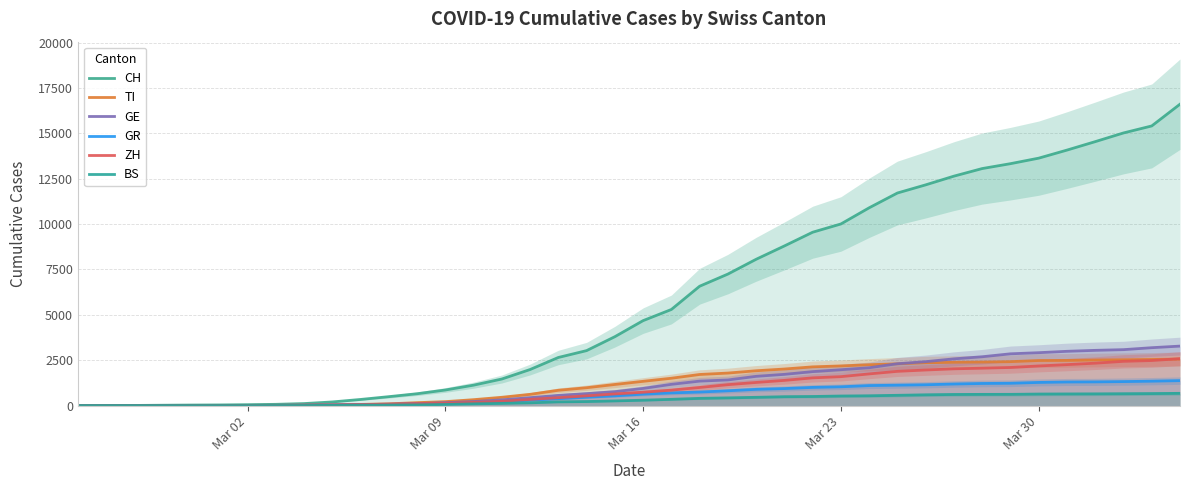

What is the total value across all series at Mar 30?

23121